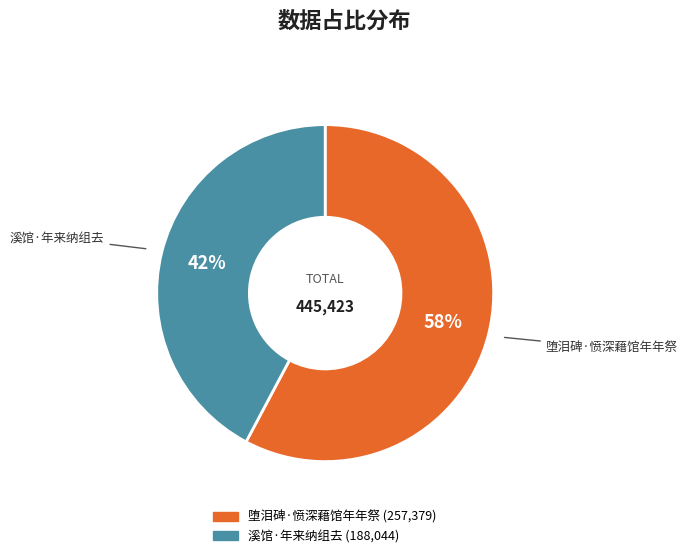

True or false: 堕泪碑·愤深藉馆年年祭 accounts for 67% of the total.

False